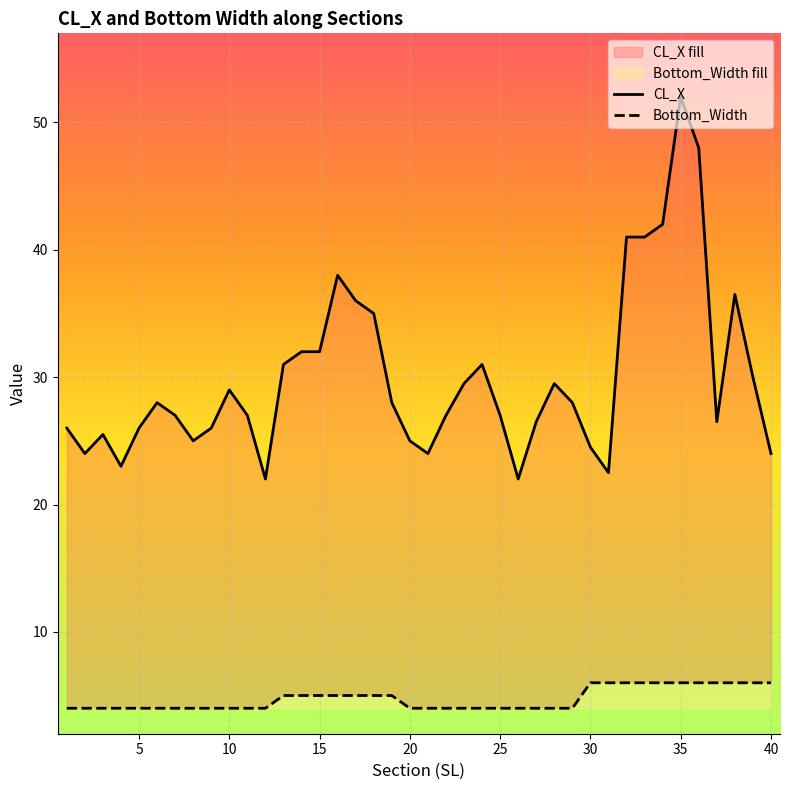

What is the difference between the highest and lowest values at 33?

35.0